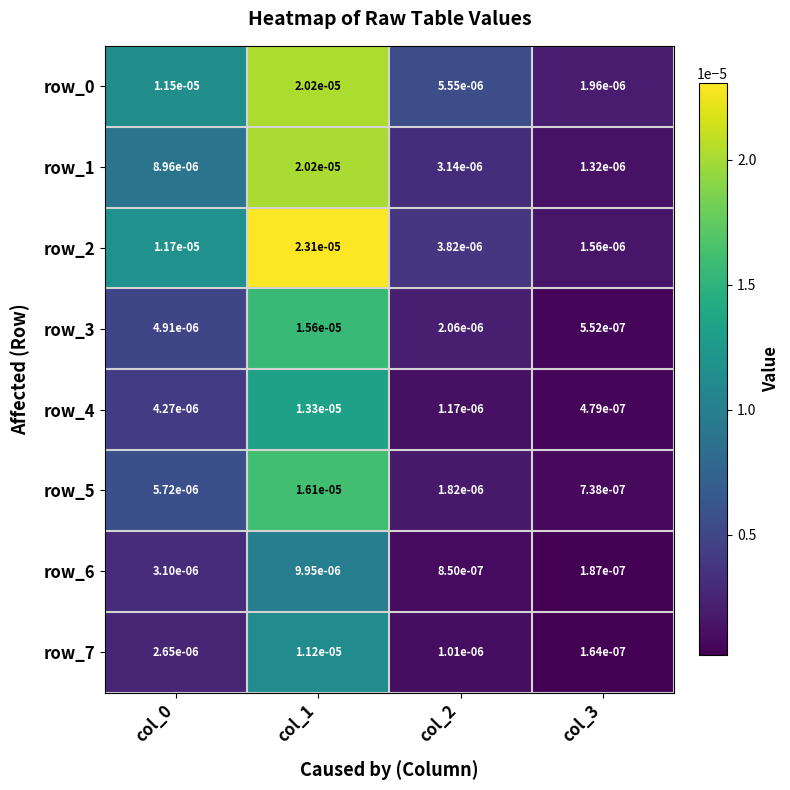

Is the value of row_7 at col_1 greater than the value of row_3 at col_3?

Yes